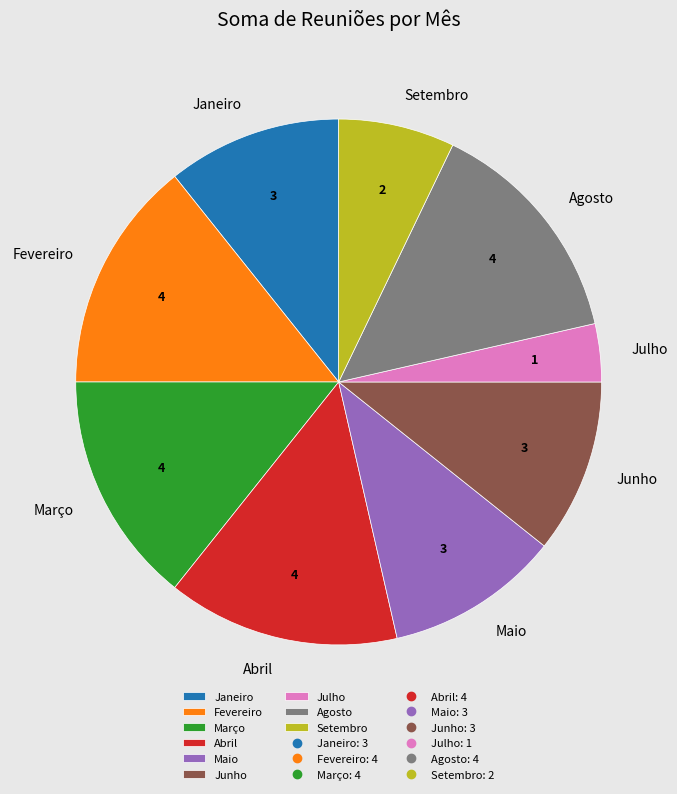

How many slices are in this pie chart?

9